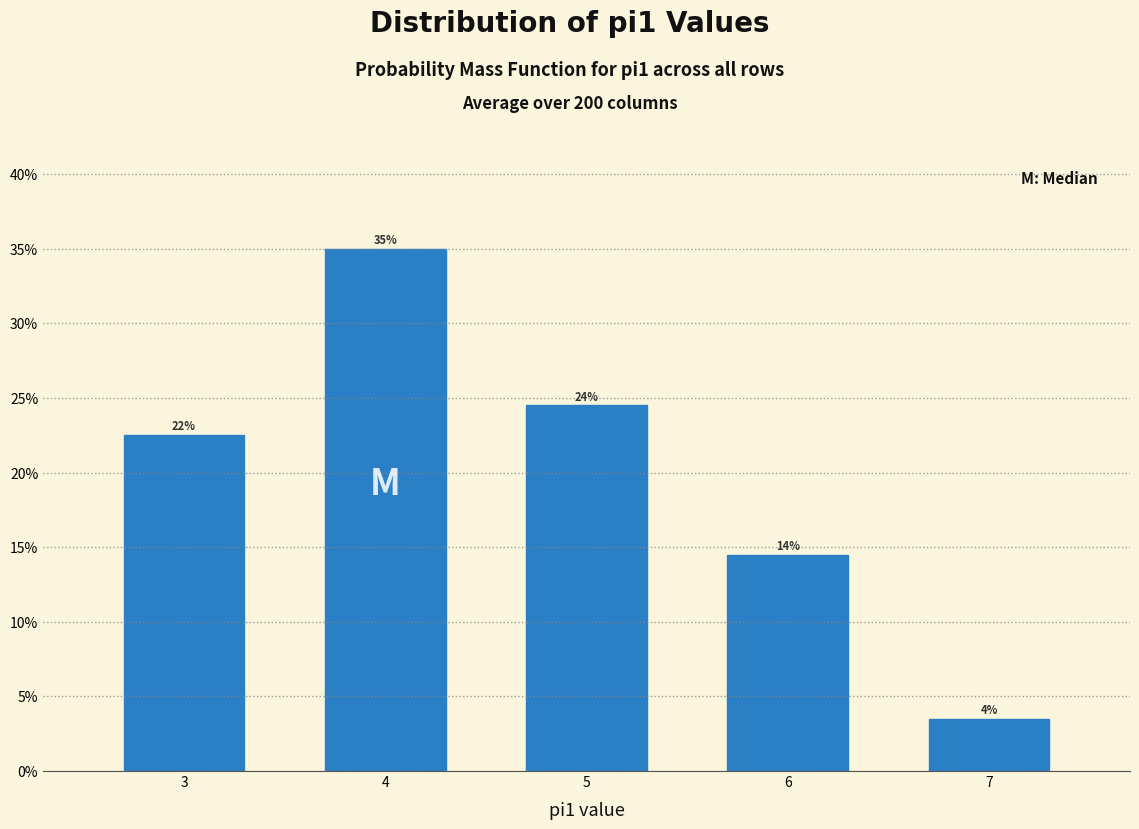

Are the bars horizontal?

No